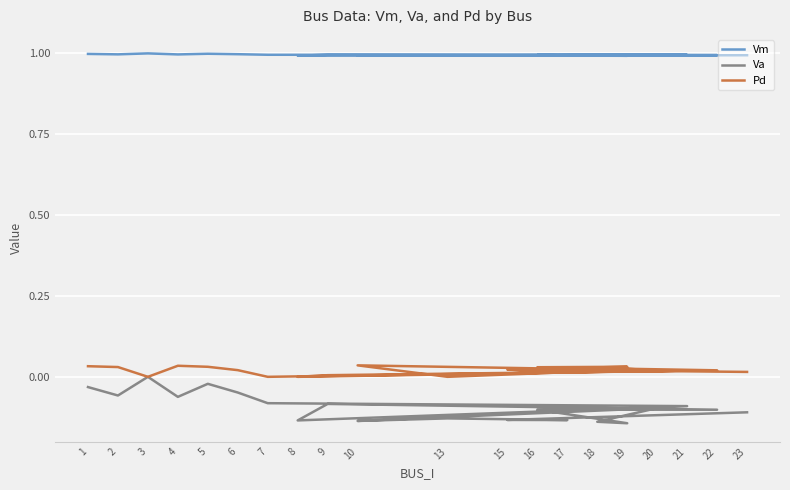

What is the total value across all series at 7?

0.9